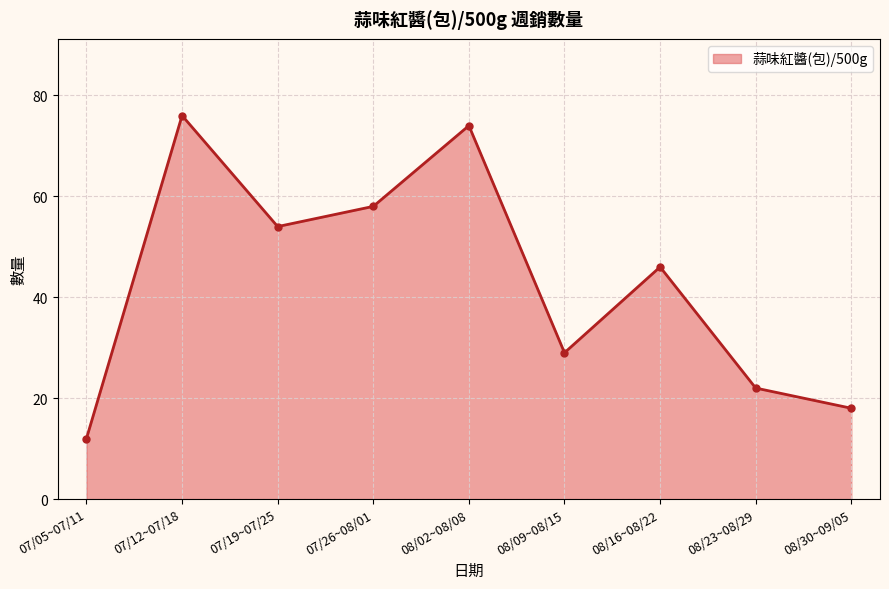

What is the ratio of the value at 07/26~08/01 to the value at 07/05~07/11?

4.8